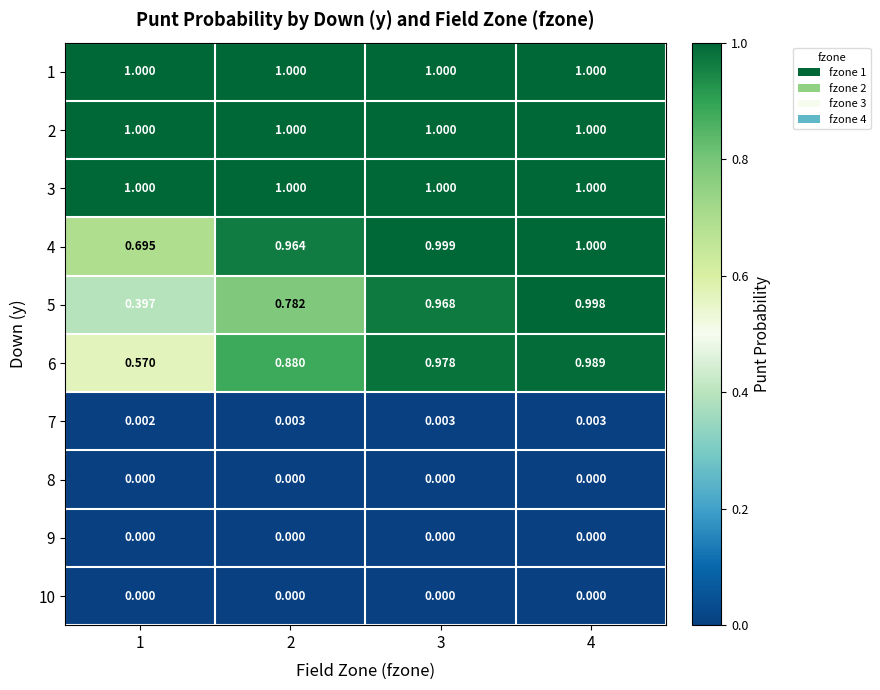

Between 1 and 2, which series saw the biggest shift?

5